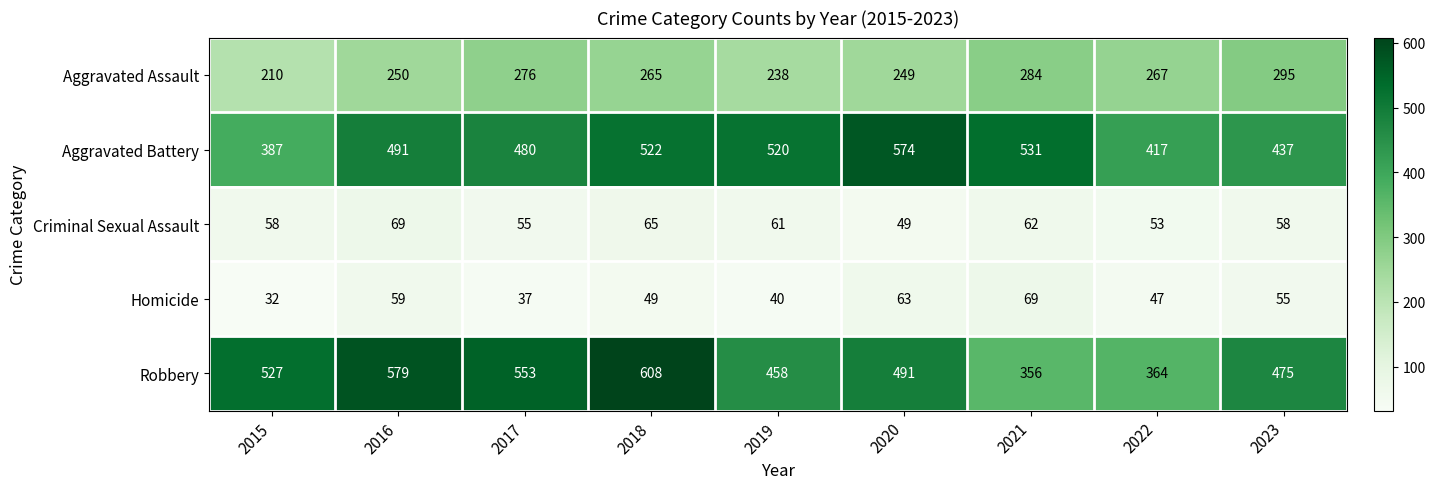

Which series changed the most between 2020 and 2022?

Aggravated Battery